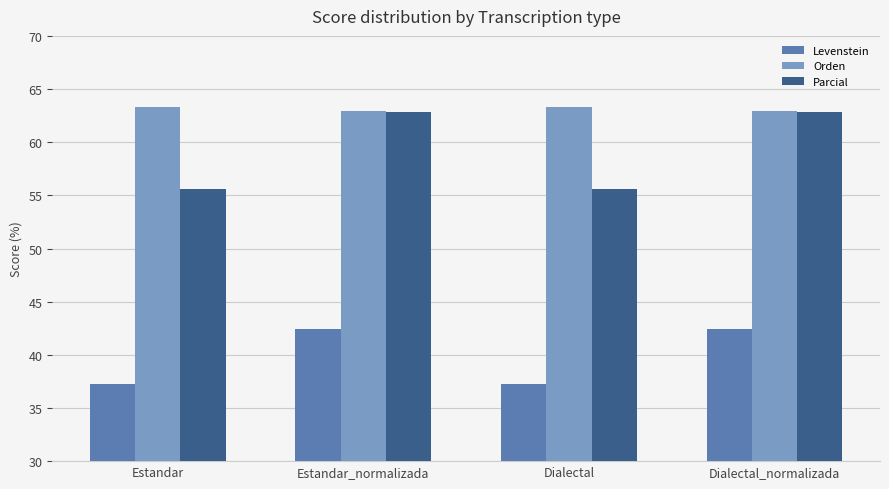

What is the maximum value for Parcial?

62.8